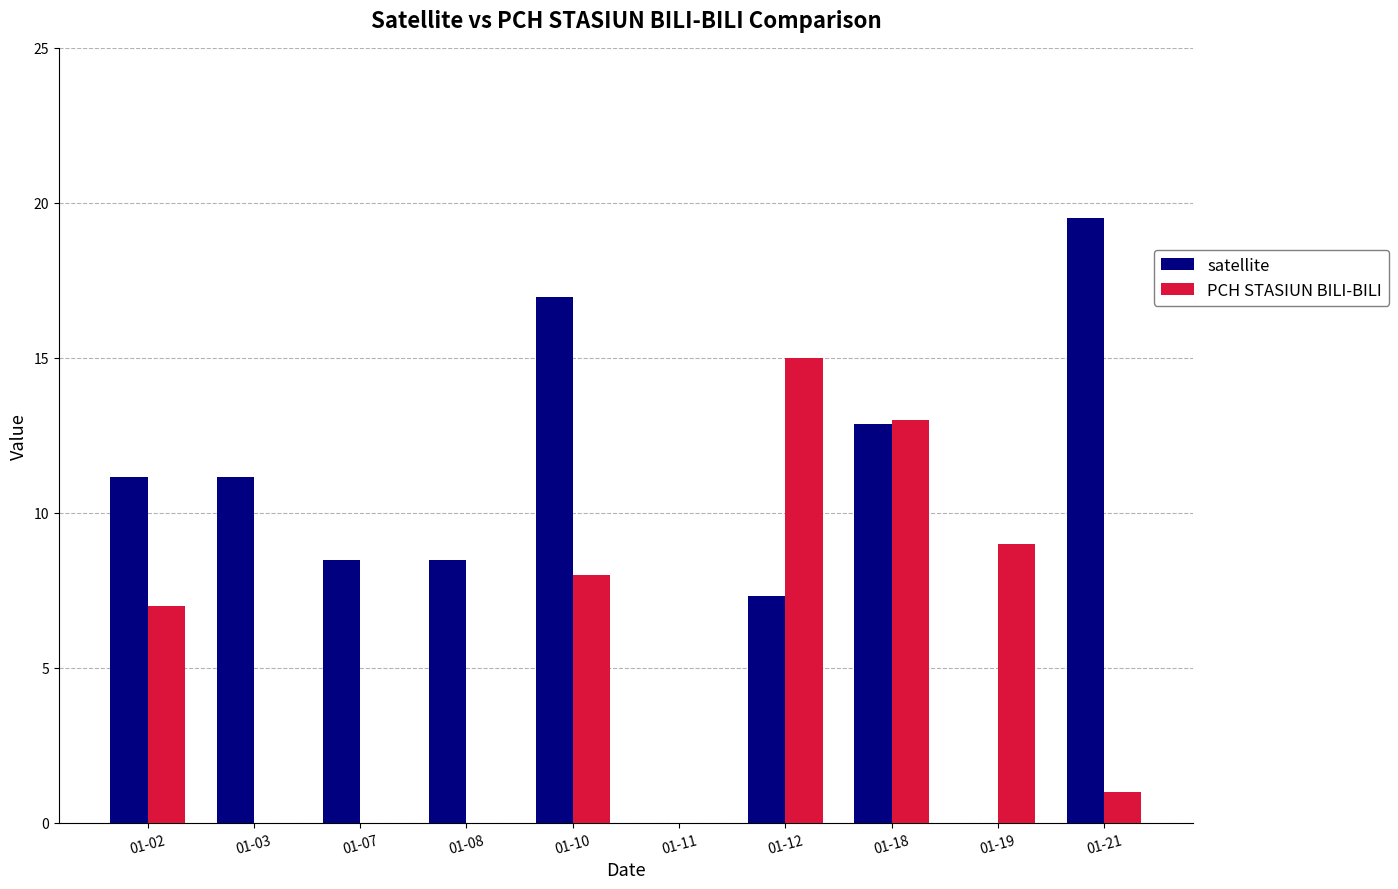

The value of satellite at 01-03 is 17.6. True or false?

False